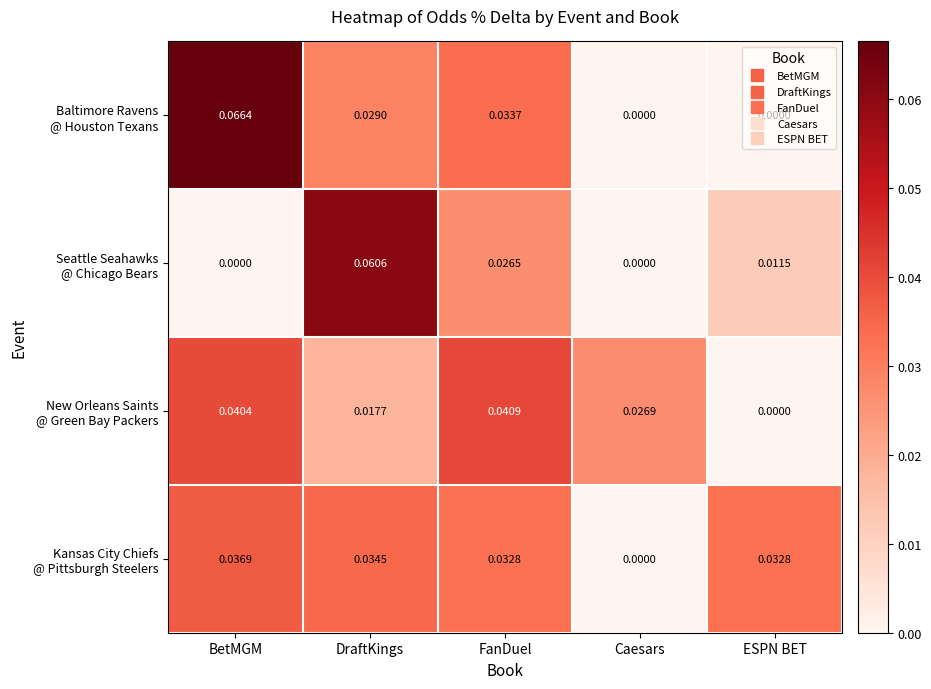

Which label corresponds to the largest value in the chart?

BetMGM